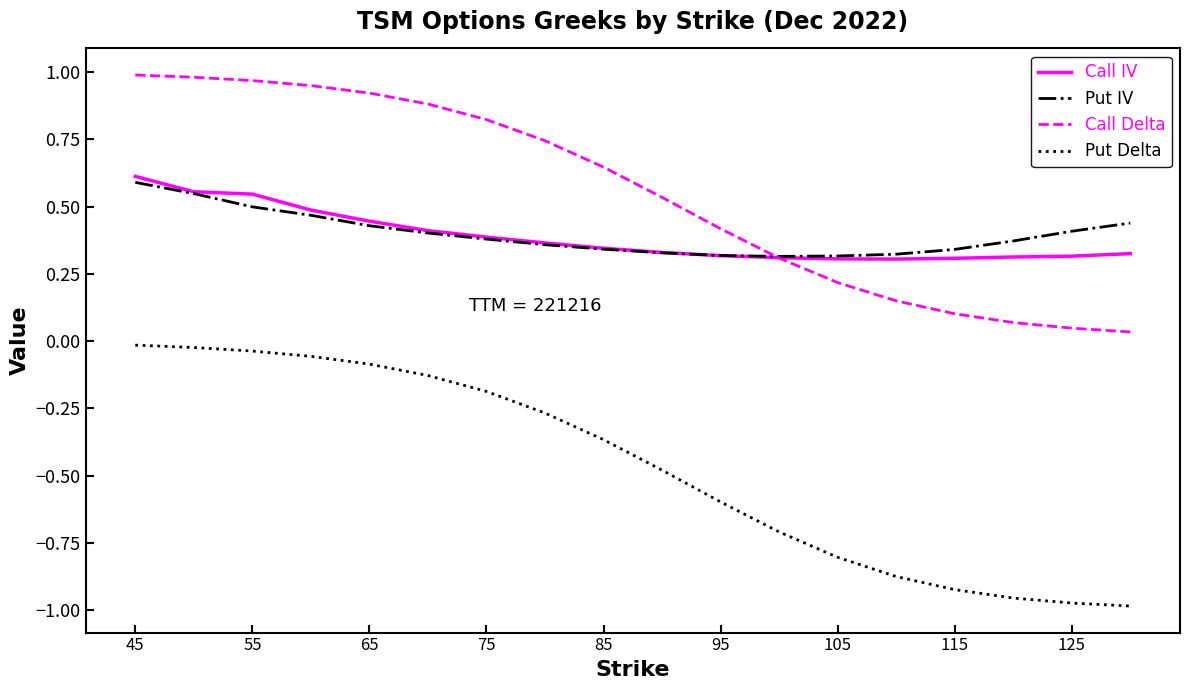

Which series has the widest spread of values?

Put Delta